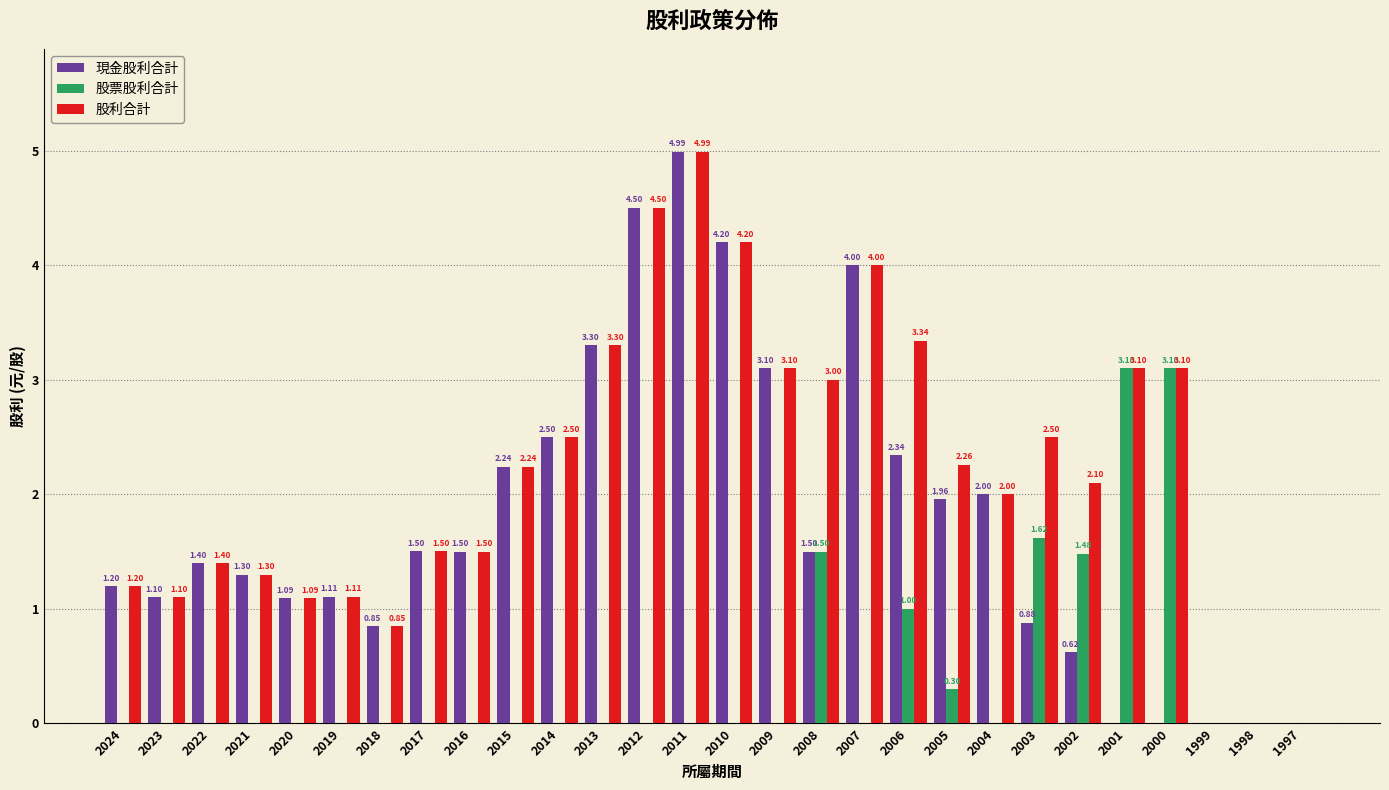

Which series has the largest total across all categories?

股利合計